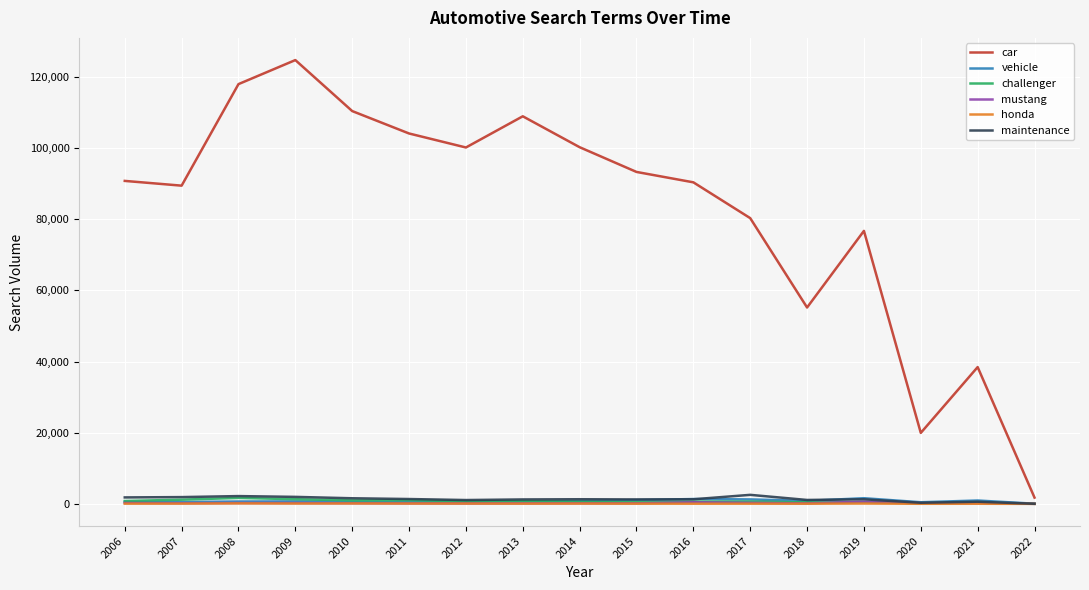

What is the smallest value displayed?

1